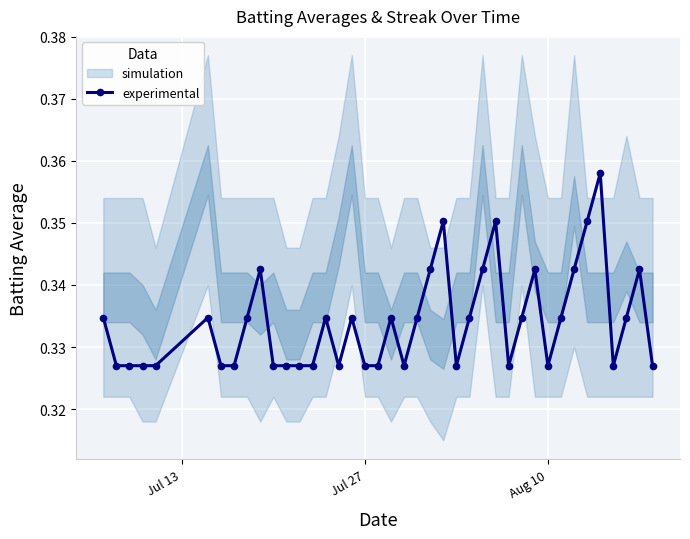

How many points are lower than both their immediate neighbors (excluding endpoints)?

6